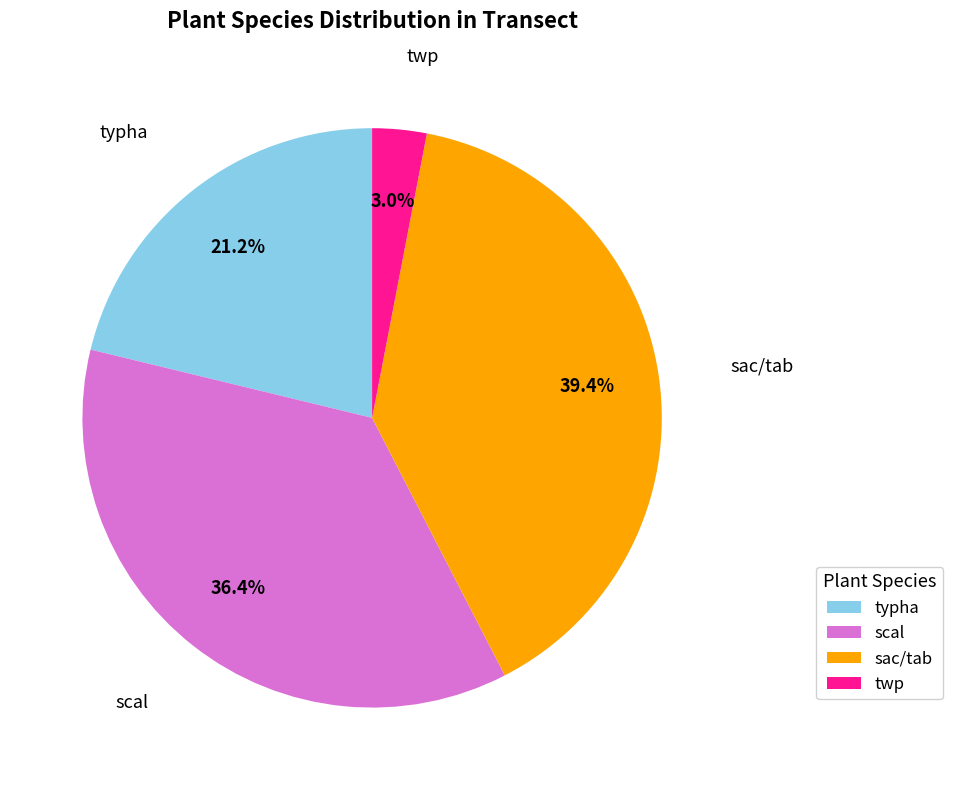

Between twp and typha, which is larger?

typha